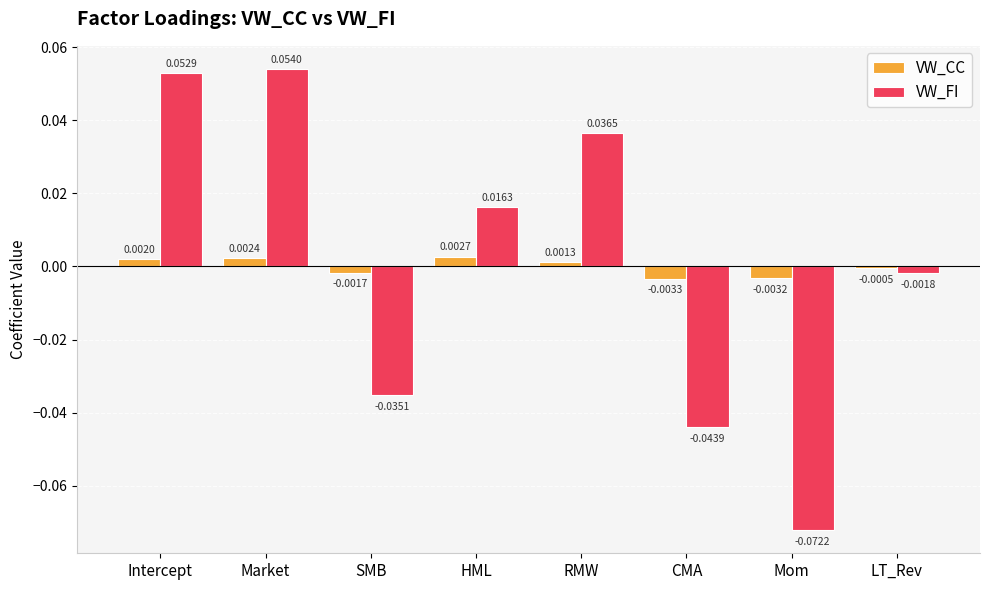

Which category has the lowest value across all series?

Mom